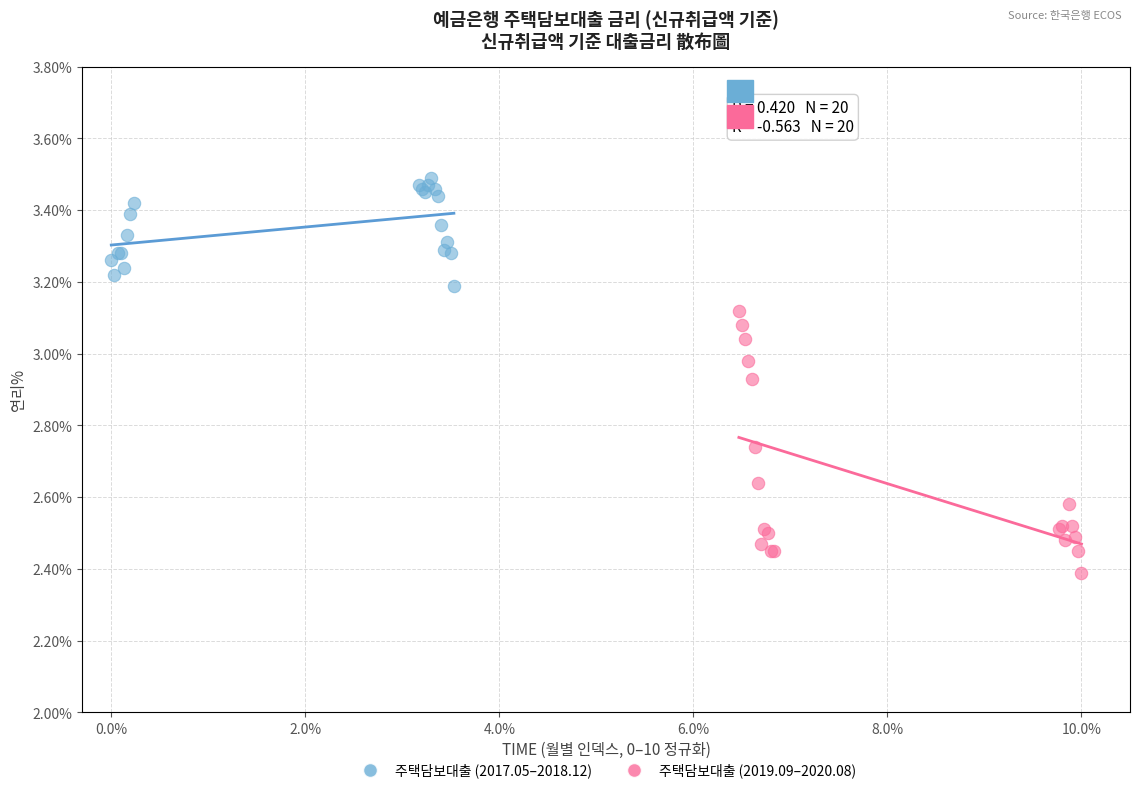

Which series reaches the minimum Y coordinate?

주택담보대출 (2019.09–2020.08)